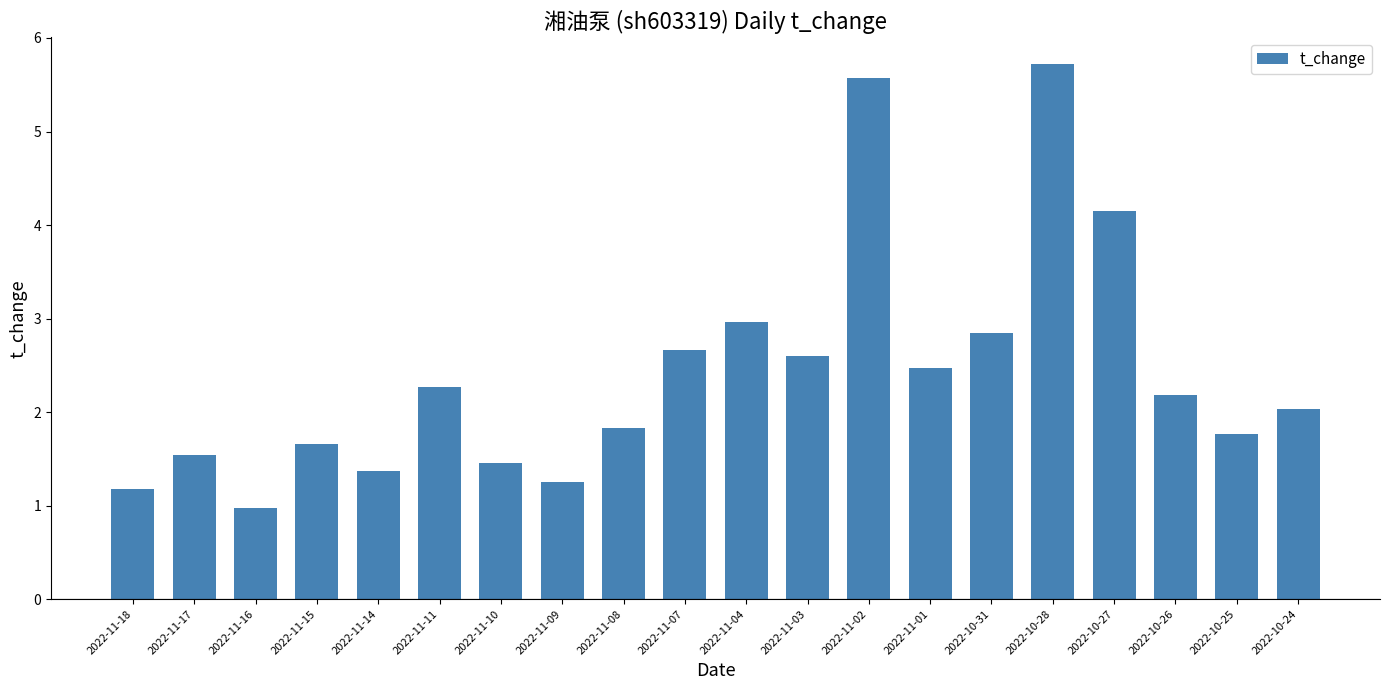

What is the ratio of the value at 2022-10-28 to the value at 2022-11-04?

1.9